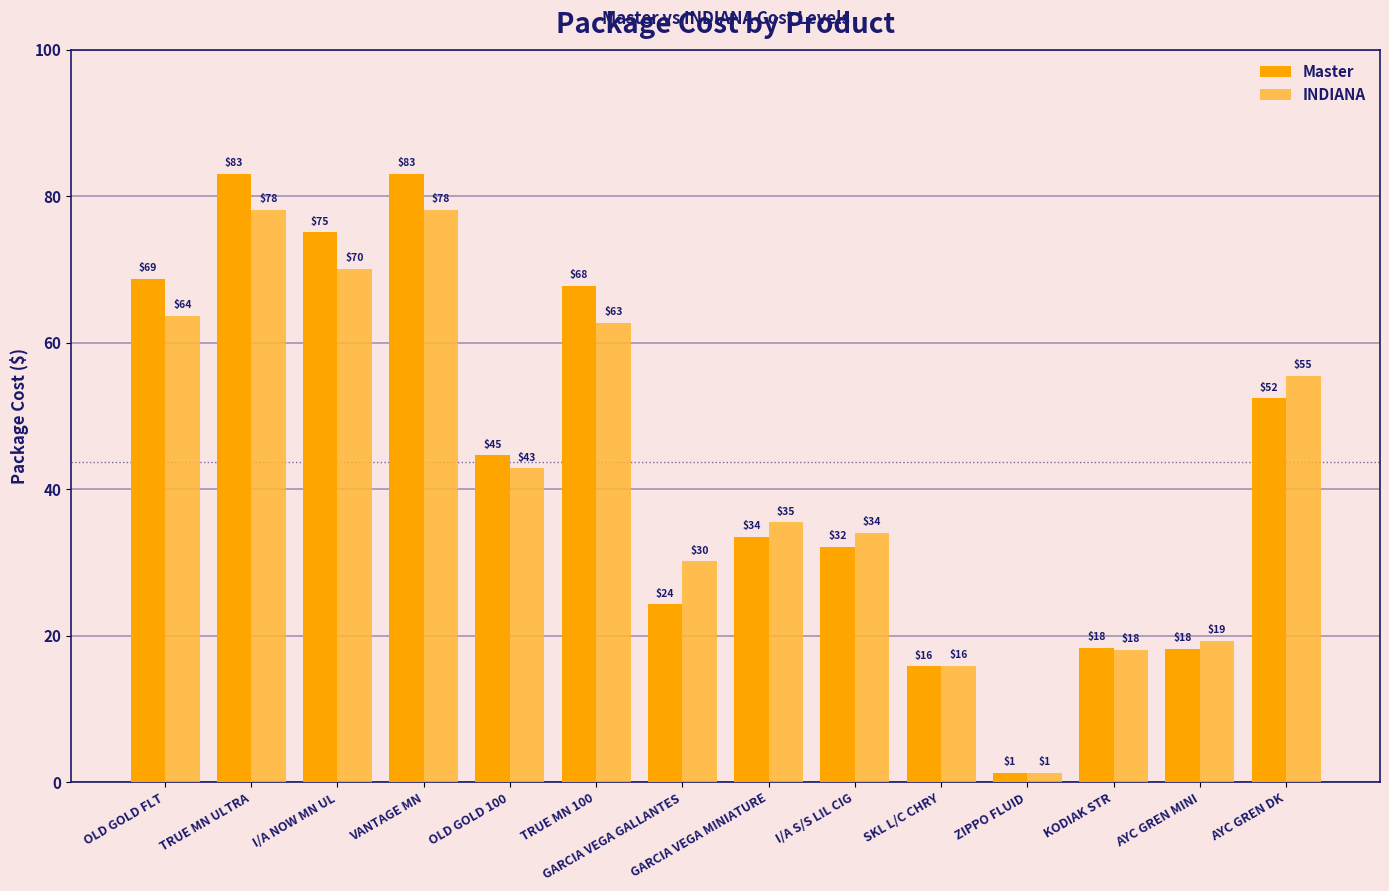

What are all the series names shown in the legend?

Master, INDIANA